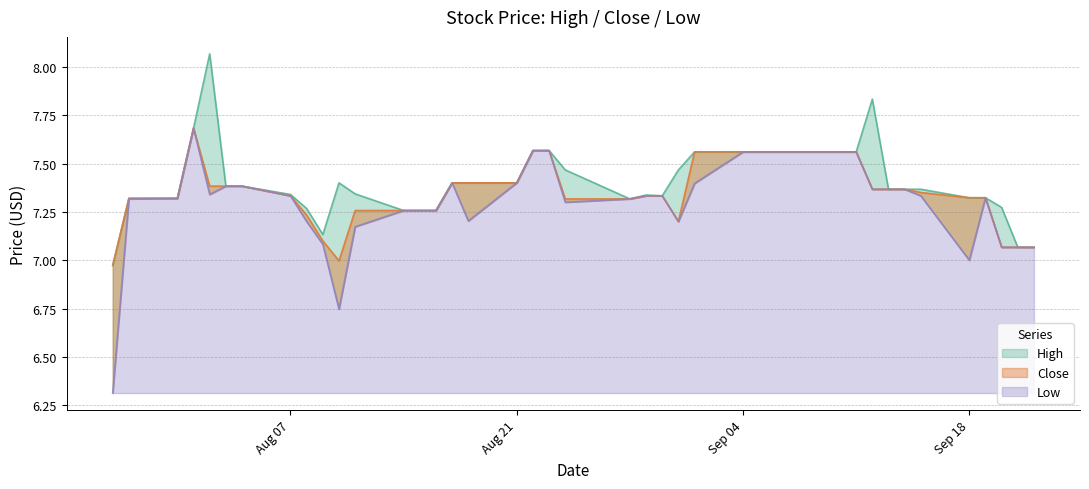

Which series has the largest total across all categories?

High